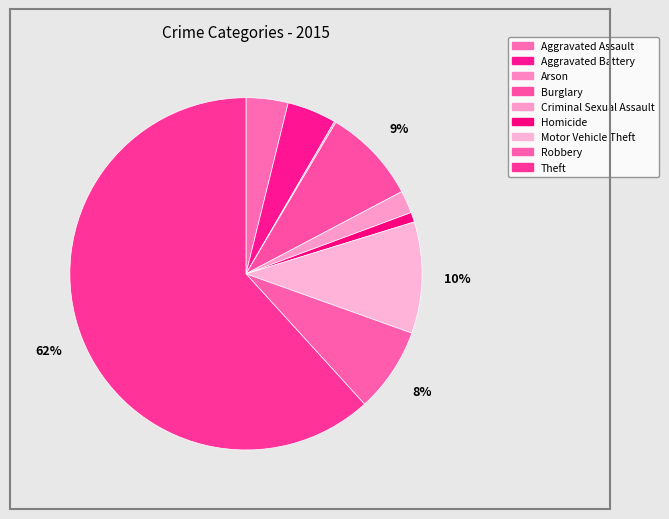

Which slice represents more than half of the pie?

Theft